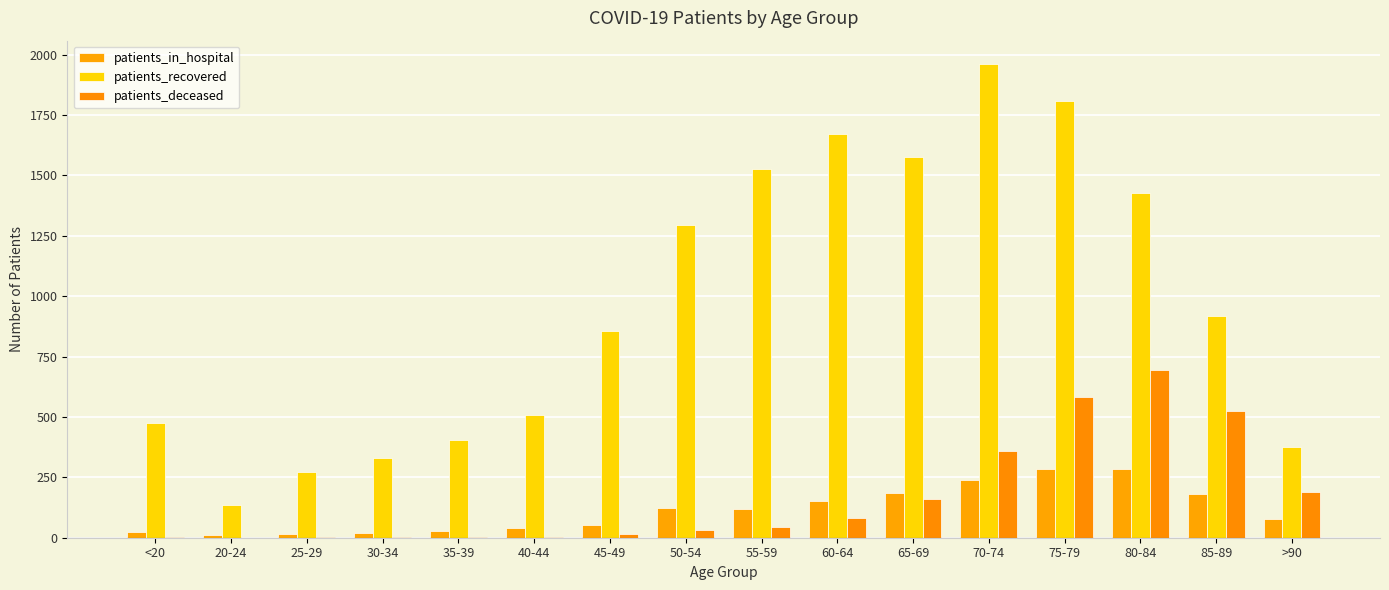

Is the value of patients_in_hospital at 25-29 greater than the value of patients_deceased at 85-89?

No